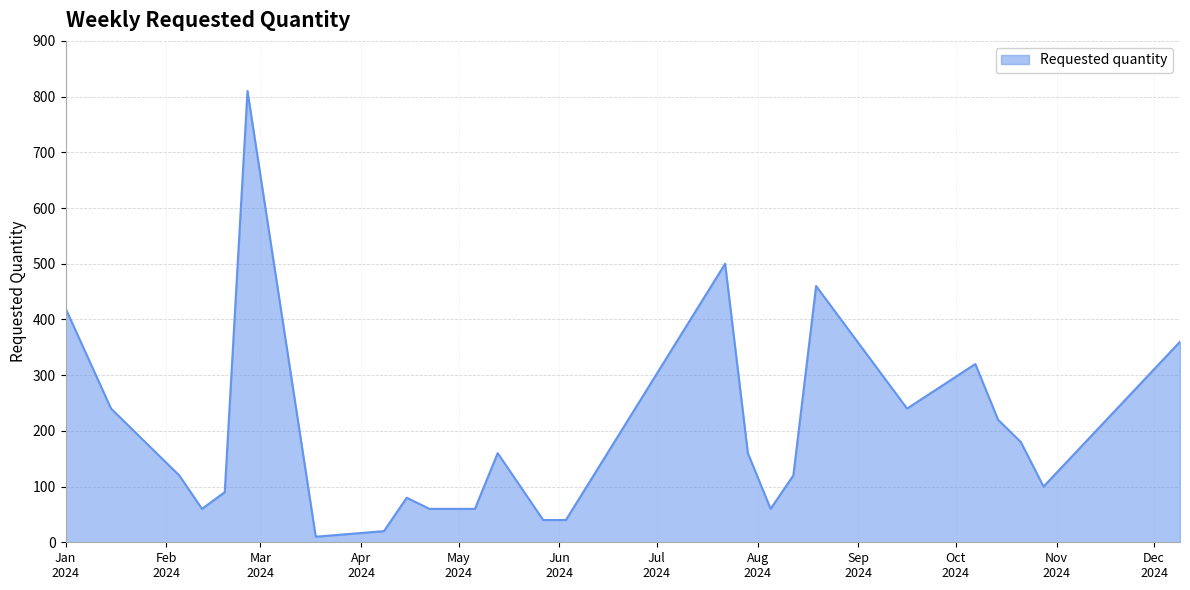

What is the difference between the maximum and minimum values?

800